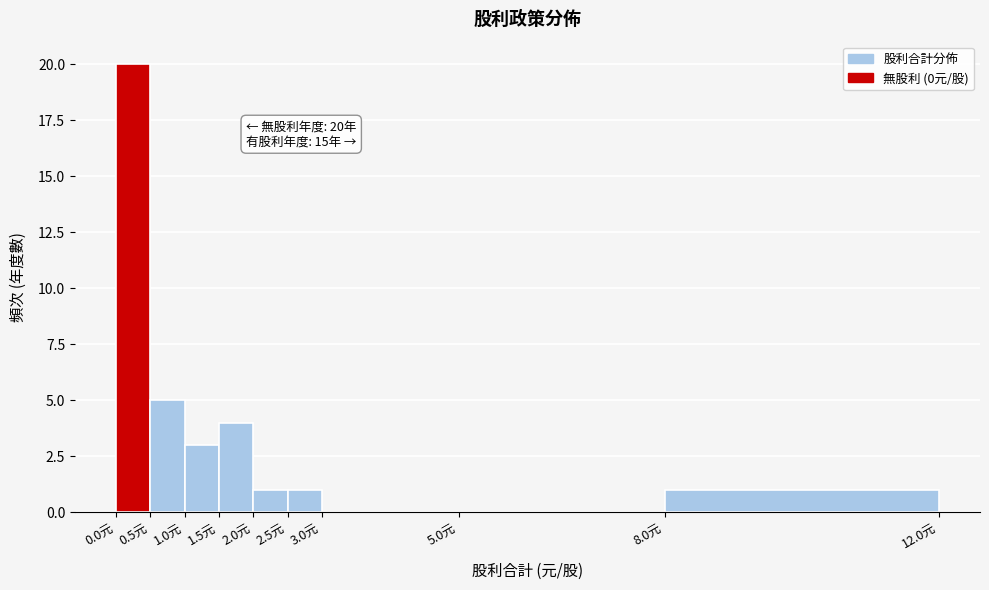

Which range on the x-axis has the tallest bar?

0.0 to 0.5